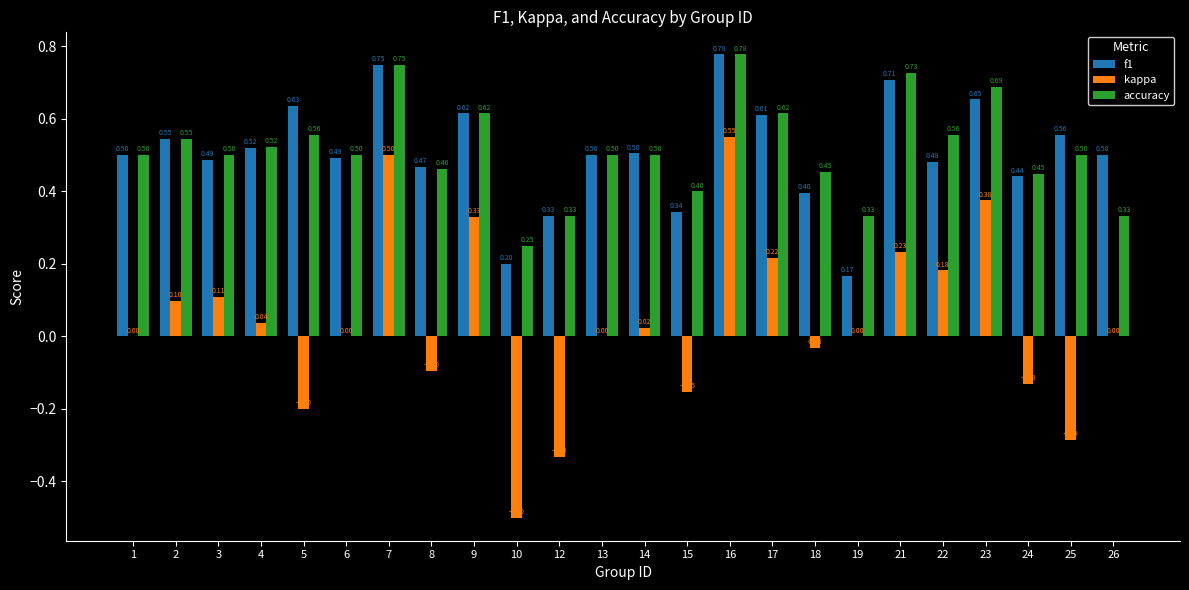

True or false: accuracy has a value of 0.2 at 26.

False